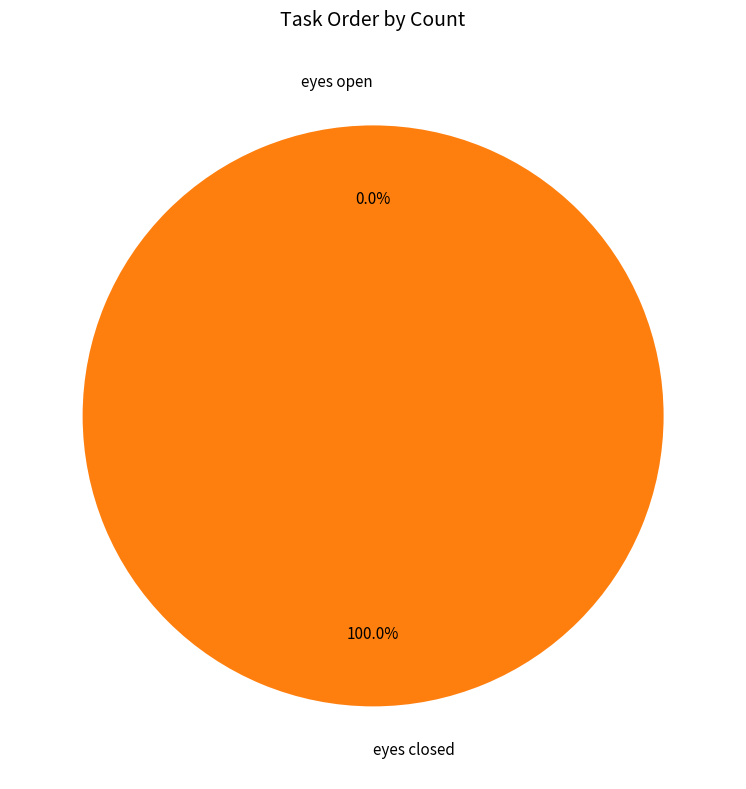

To the nearest percent, what is the difference between the eyes closed and eyes open slice percentages?

100%